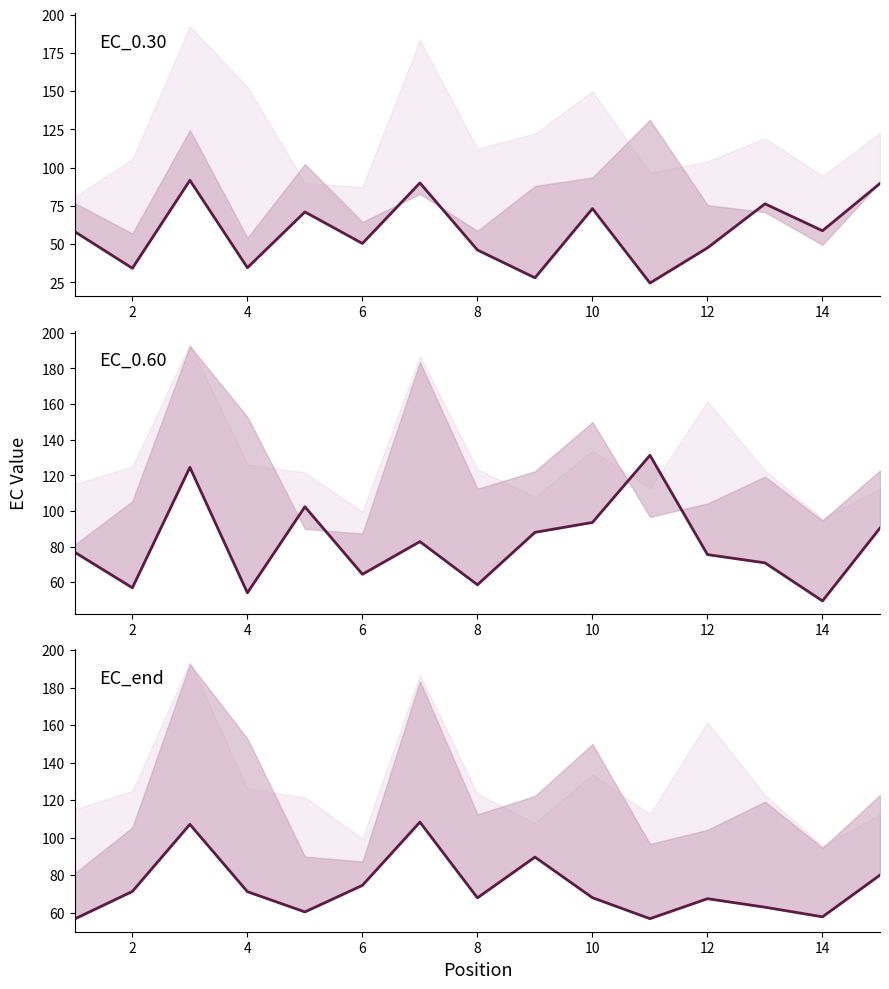

How many distinct data groups are displayed?

3